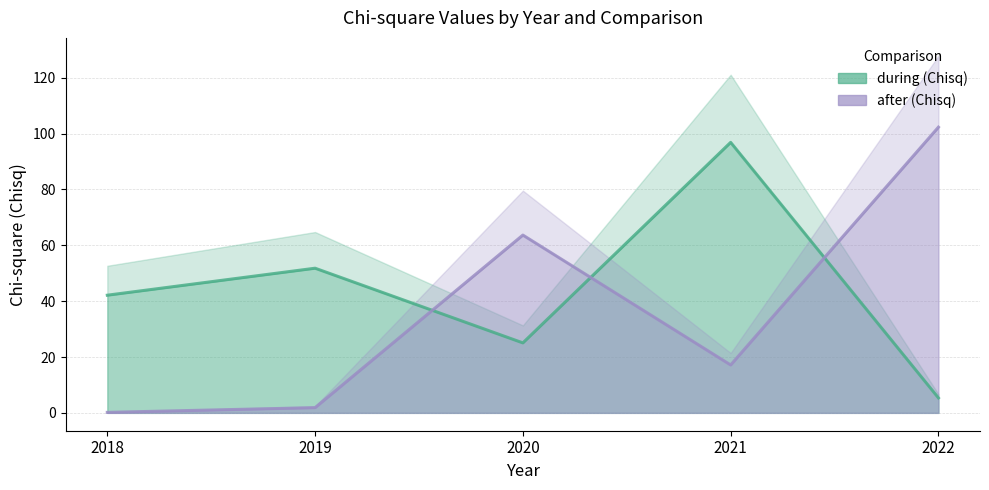

The value of after_Chisq at 2021 is 17.2. True or false?

True